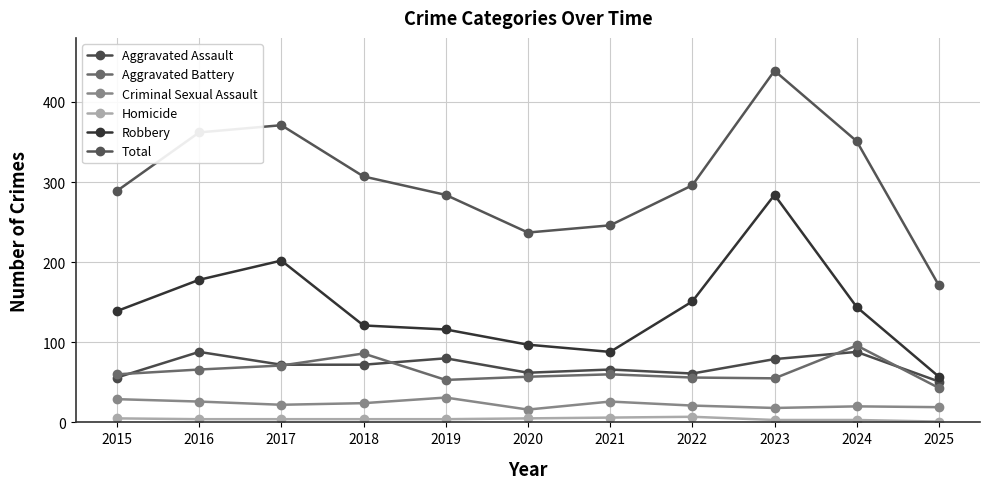

Where is the first local maximum for Robbery?

2017